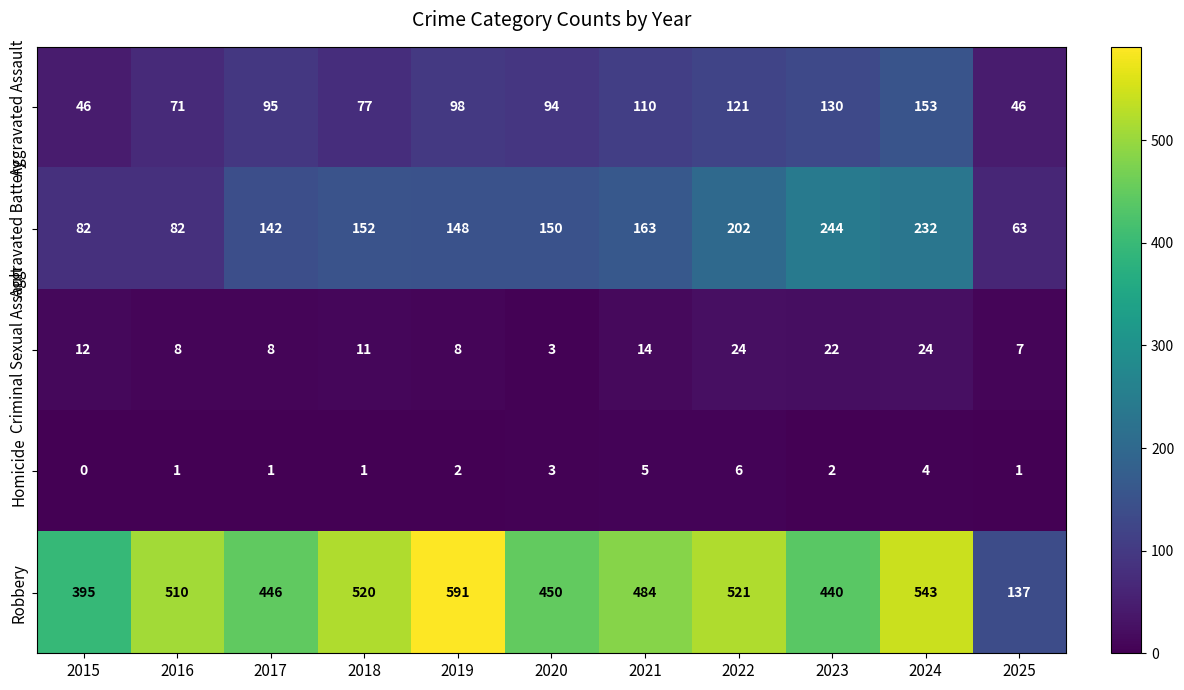

At how many categories does at least one series exceed 201?

10